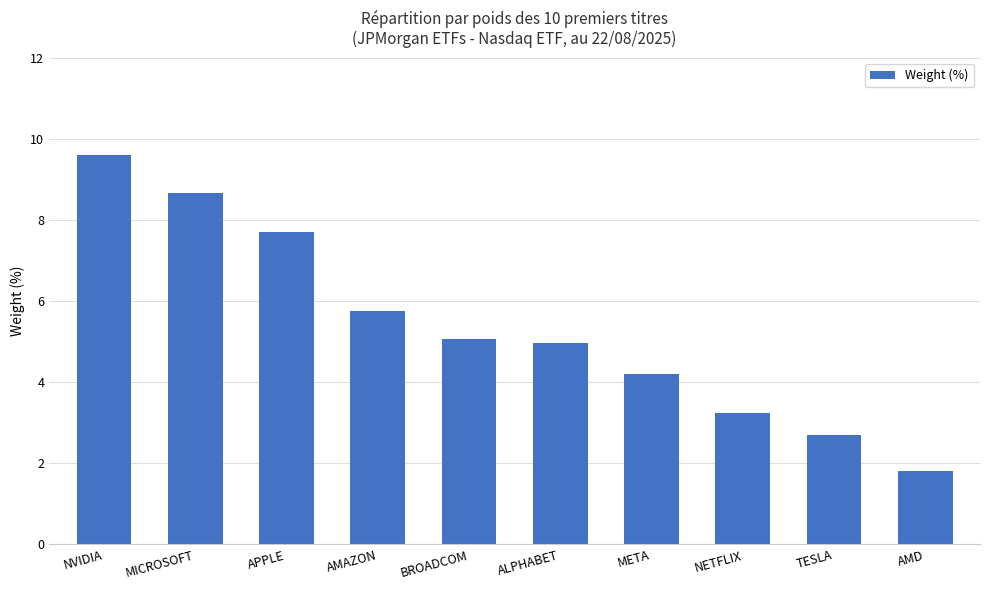

How many distinct data groups are displayed?

1